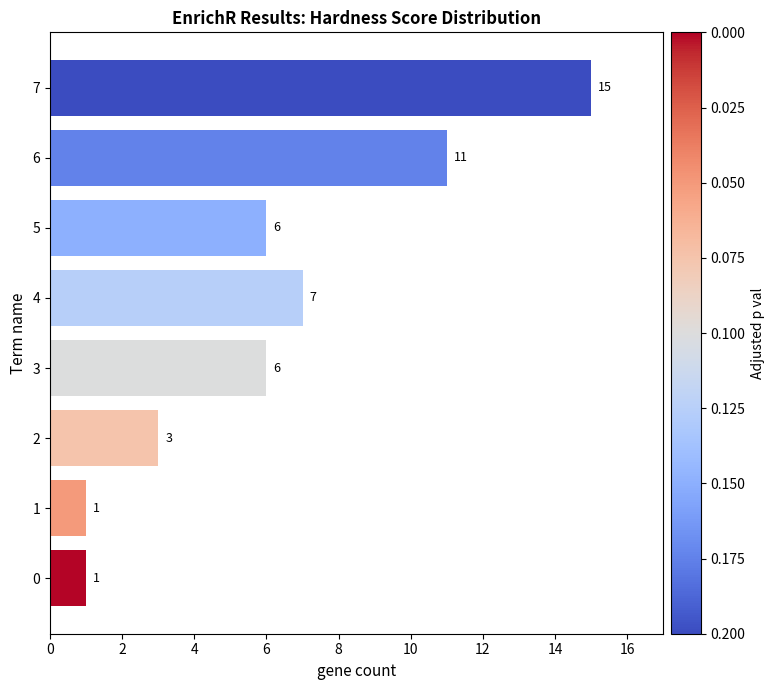

How many data points does each series have?

8